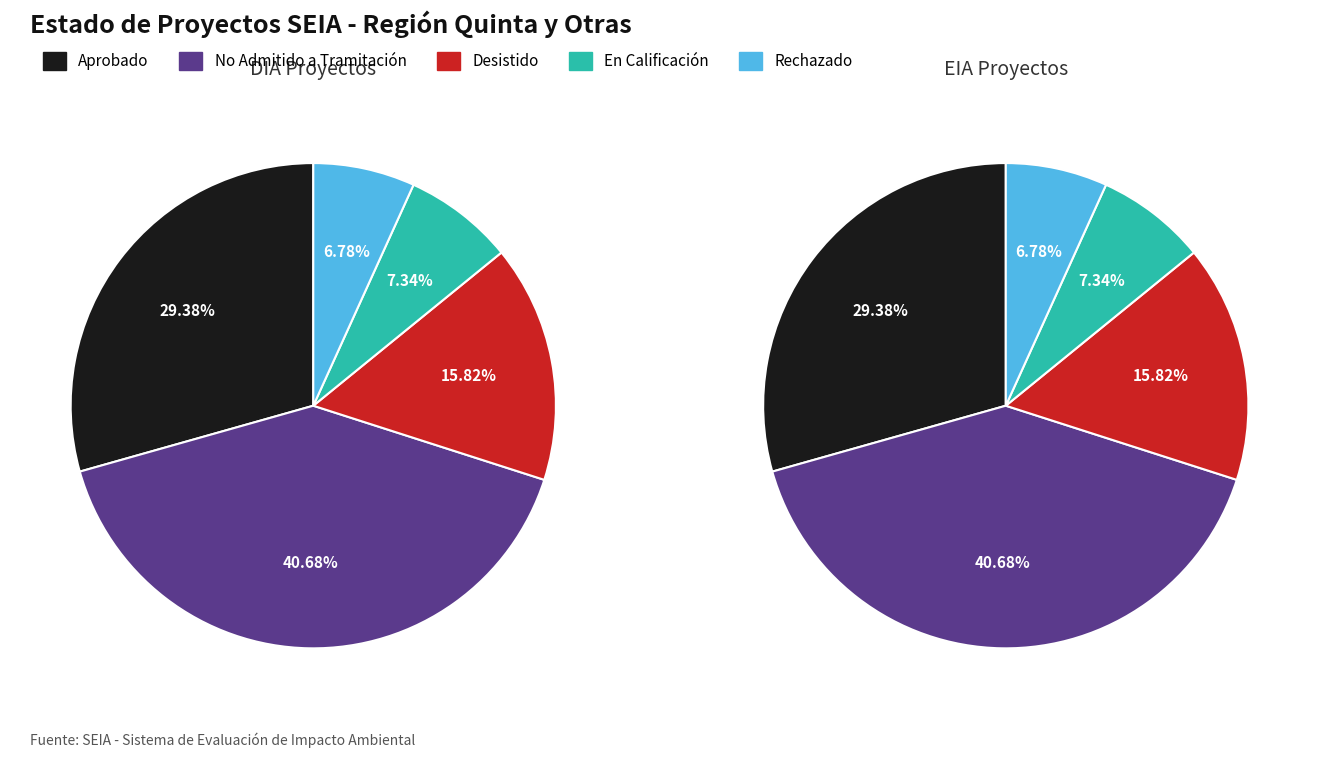

To the nearest percent, what is the average slice percentage?

20%